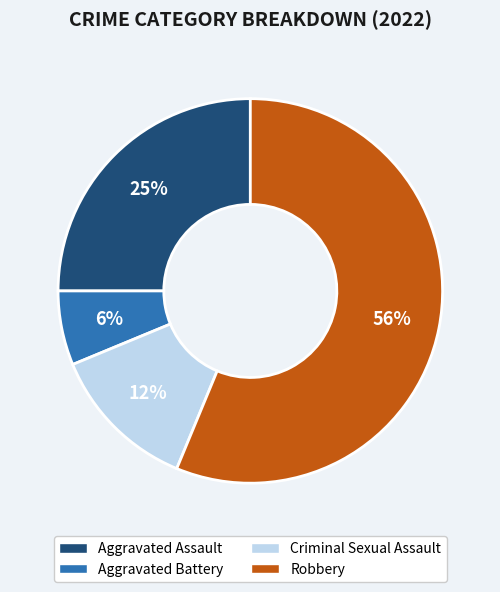

Is it true that Criminal Sexual Assault is 1% of the pie?

False